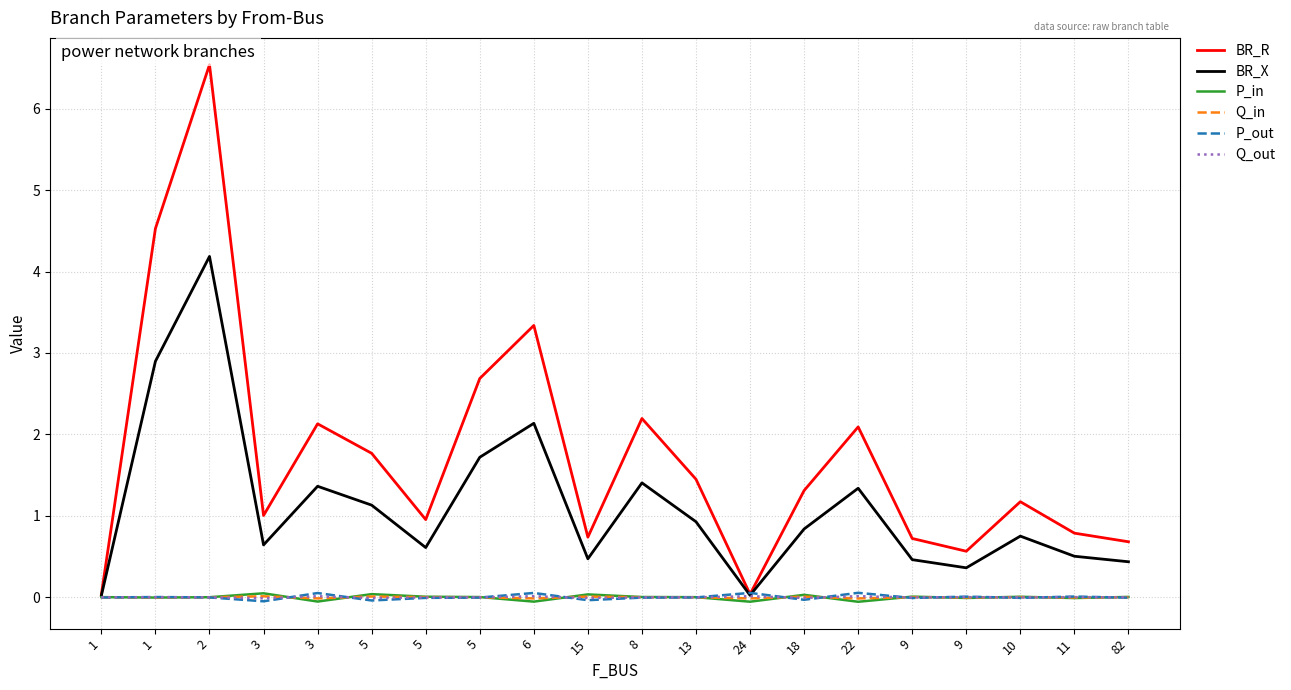

Which series has the largest range (max minus min)?

BR_R